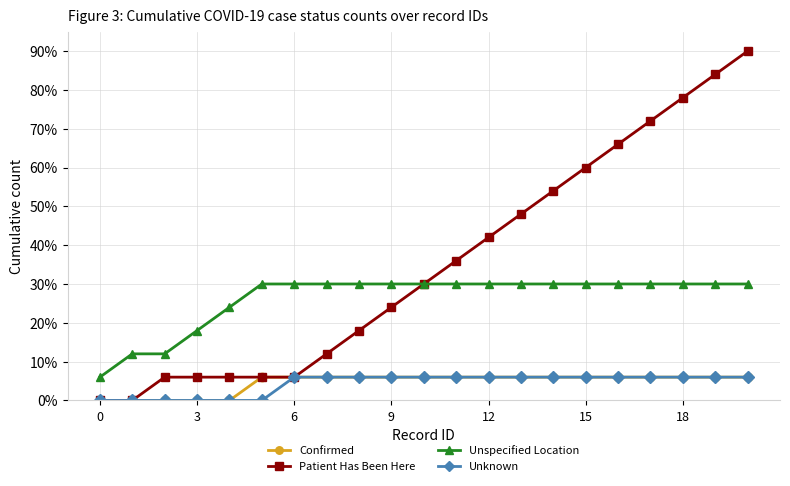

What is the value of the Unspecified Location point at the 15th from the left?

30